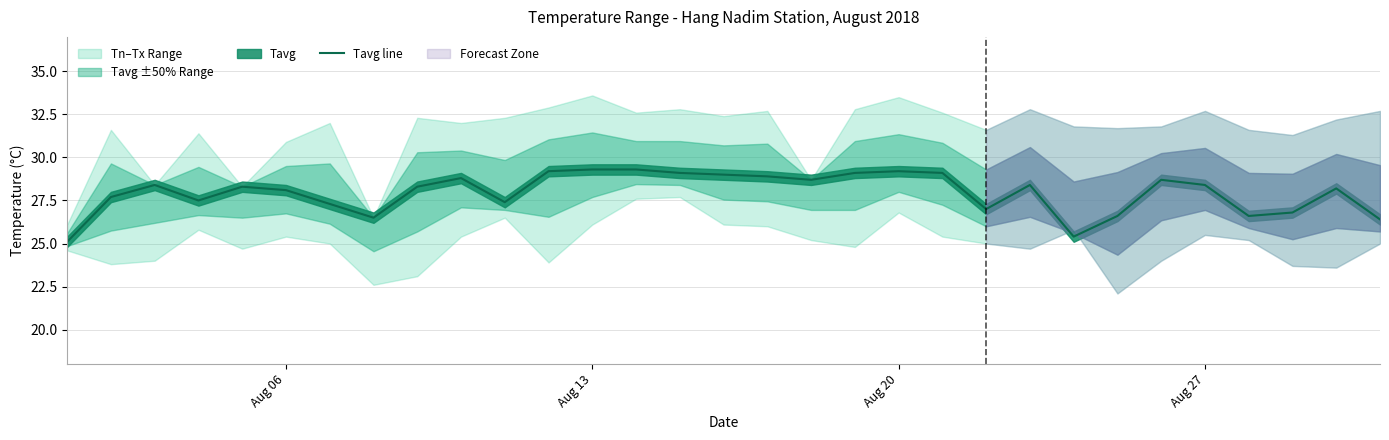

What is the minimum value for Tavg line?

25.1